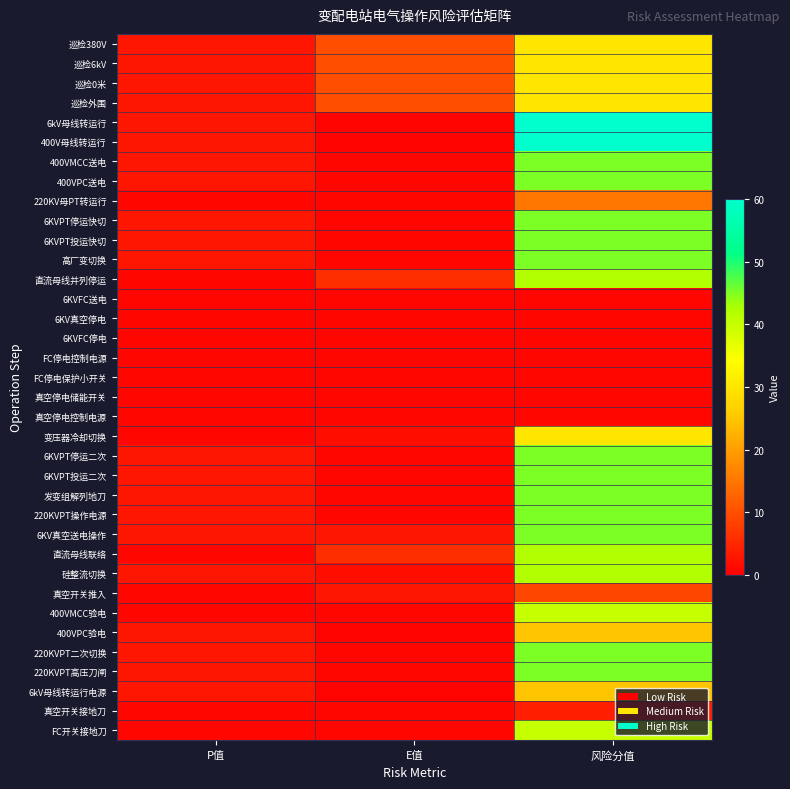

What is the greatest value displayed?

60.0